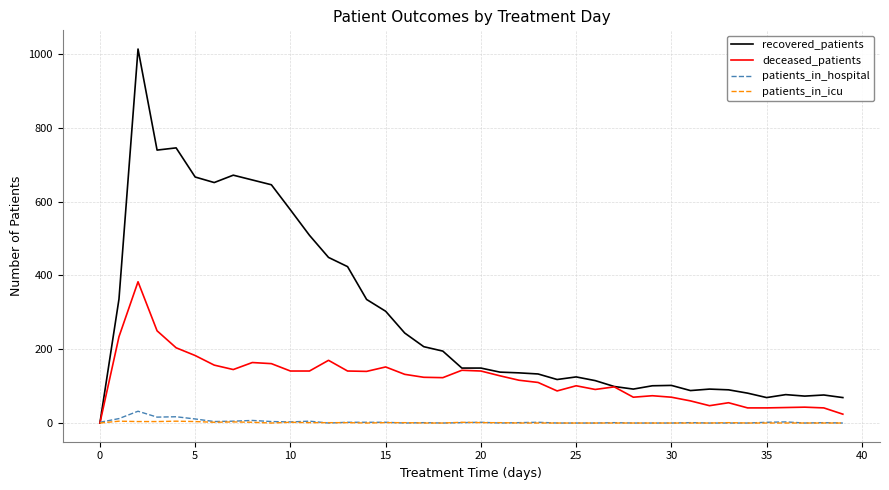

Which series has the widest spread of values?

recovered_patients